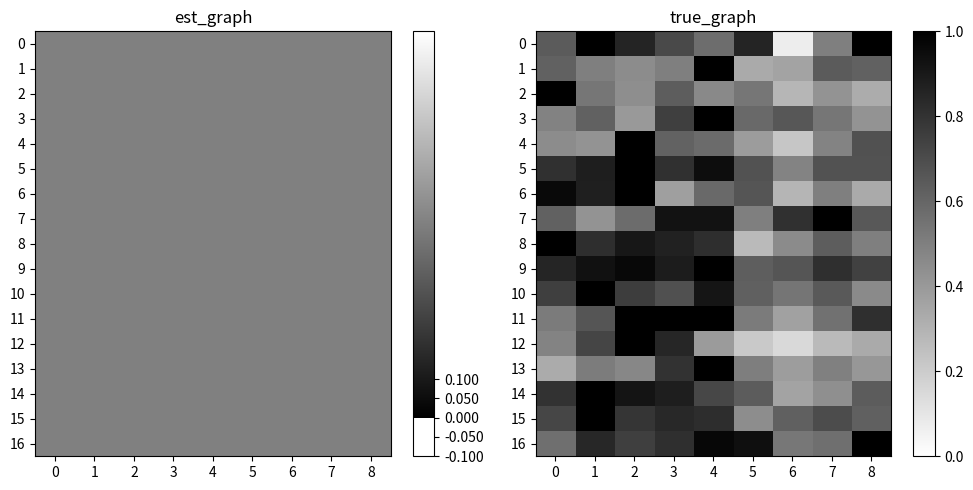

At which category is the sum across all series the highest?

4